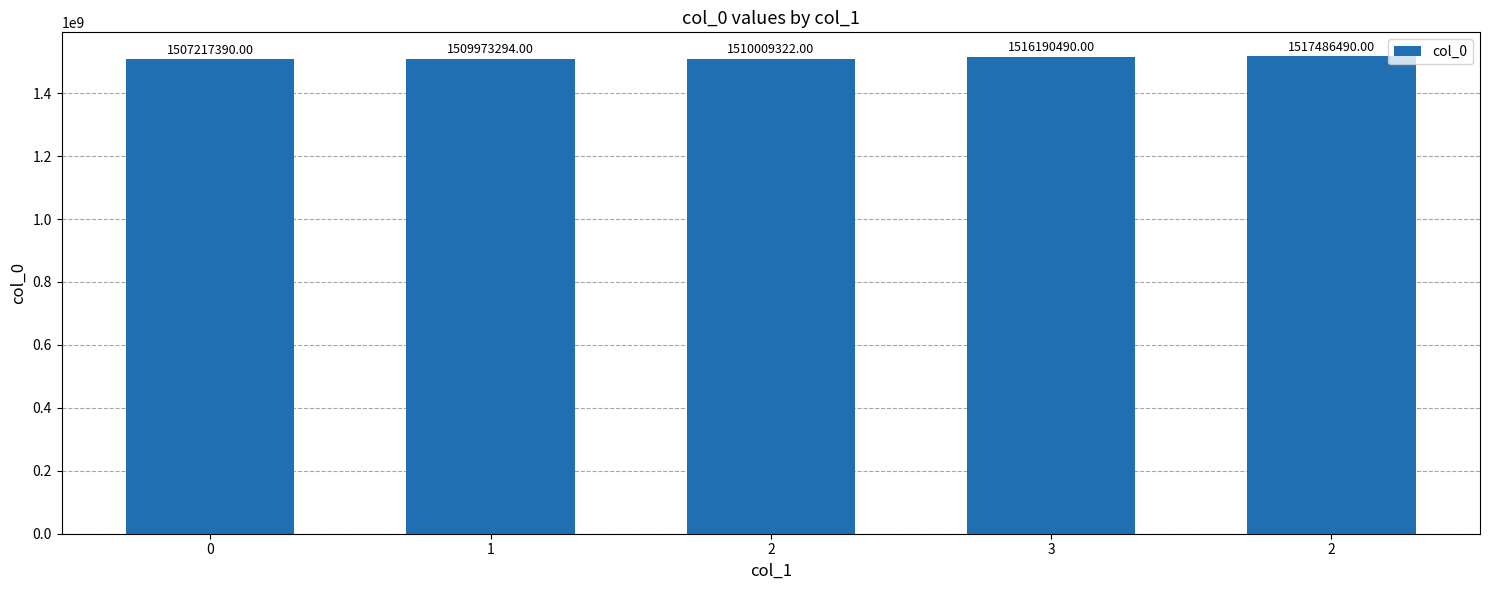

List the labels in order of value, largest first.

2, 3, 2, 1, 0